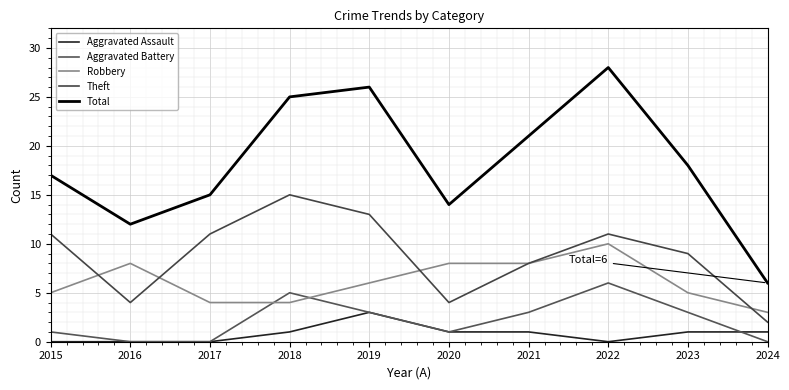

True or false: Aggravated Assault and Robbery cross at least once.

False